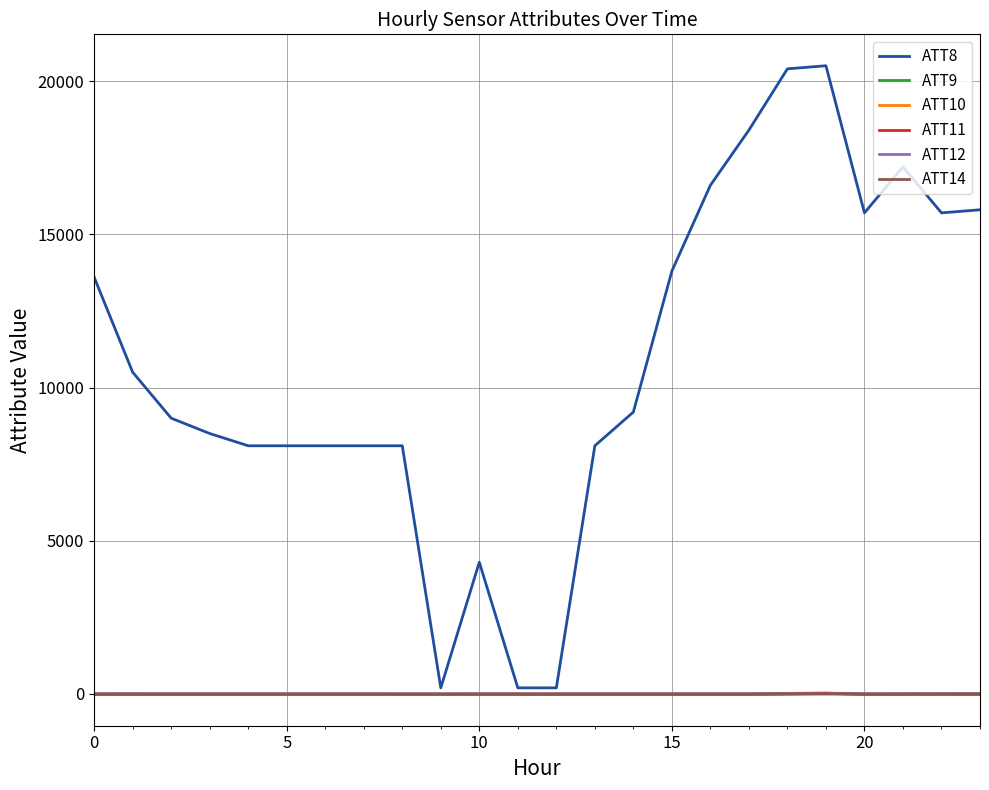

Which series has the largest total across all categories?

ATT8